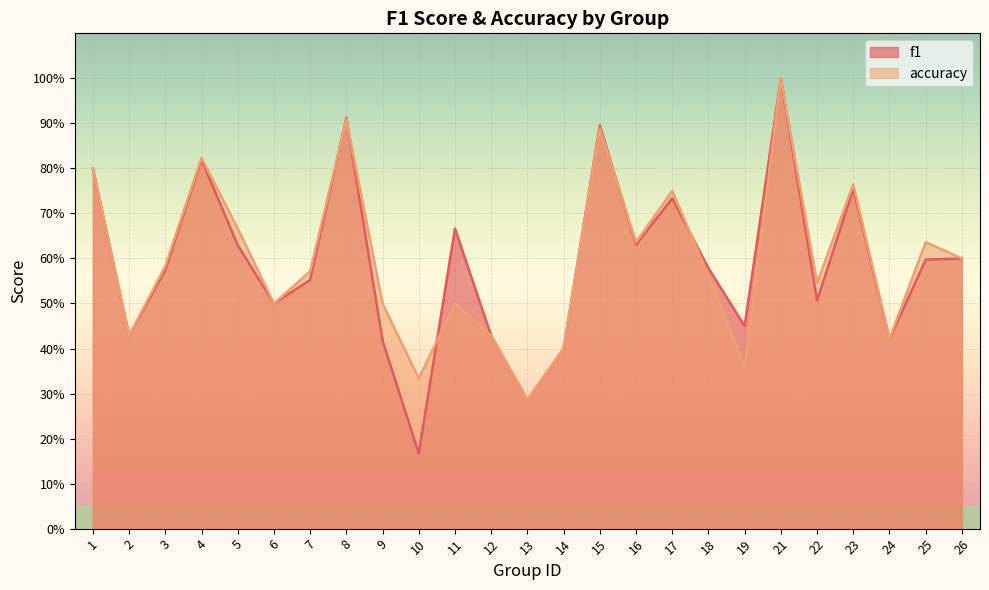

At which category is the sum across all series the highest?

21